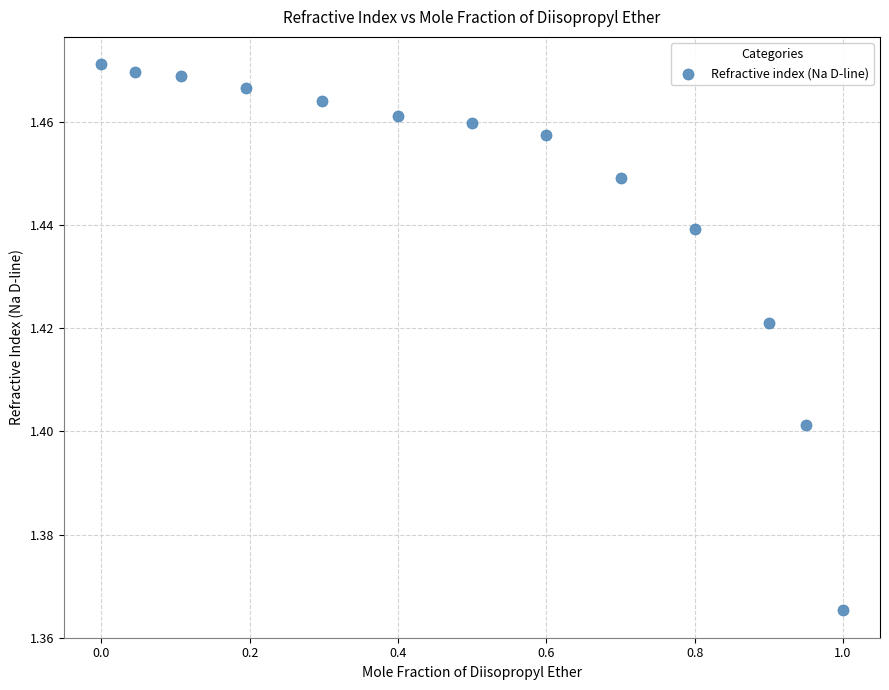

What is the range of X values (max minus min)?

1.0